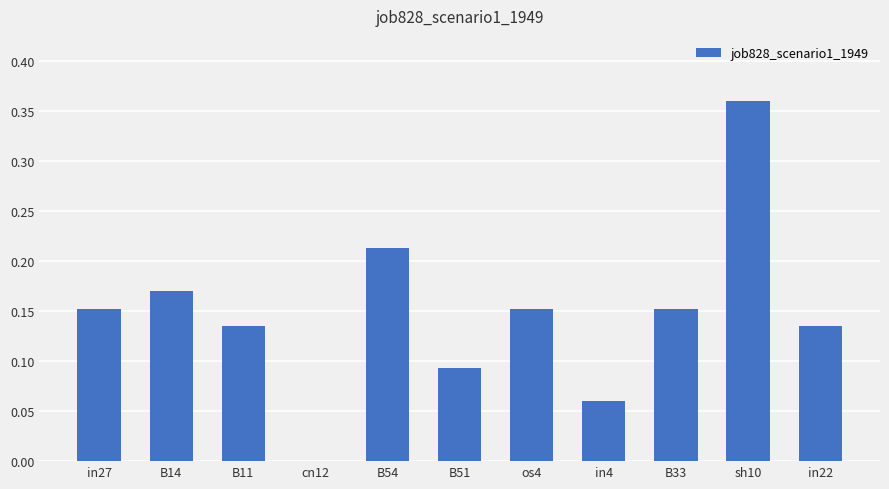

Between in22 and B51, which is larger?

in22